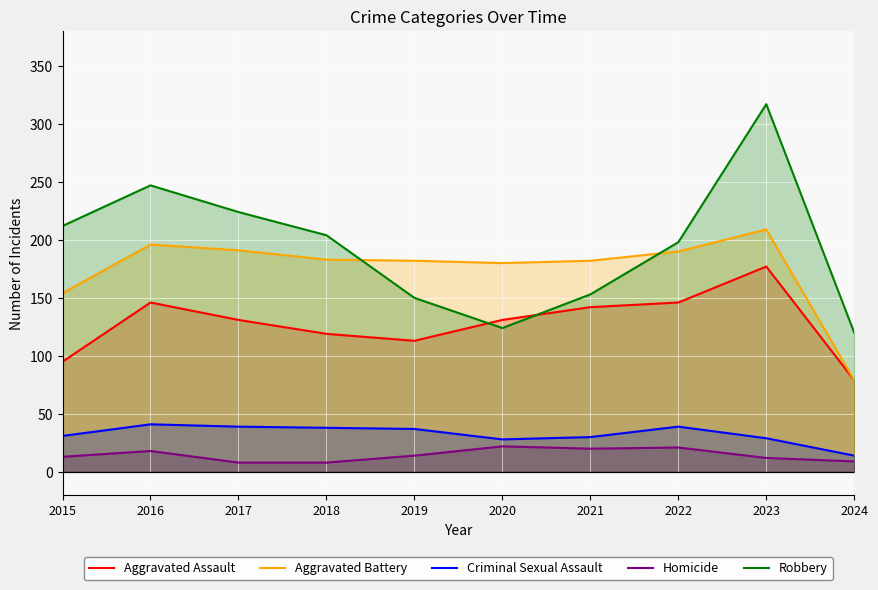

What is the value of the Homicide point at the 1st from the left?

13